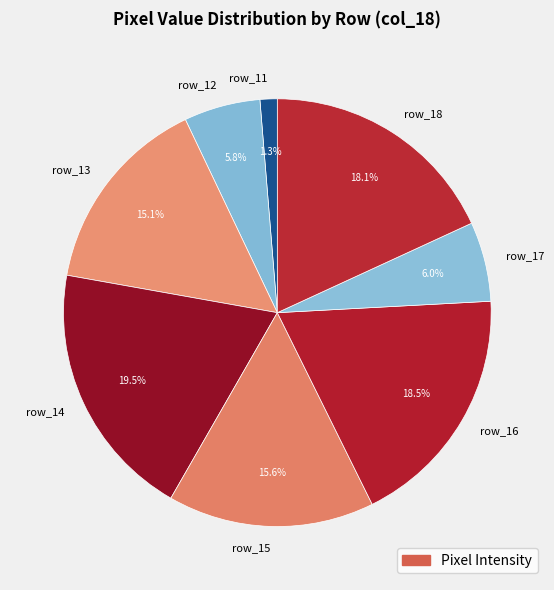

What is the total percentage of row_16 and row_12?

24.3%